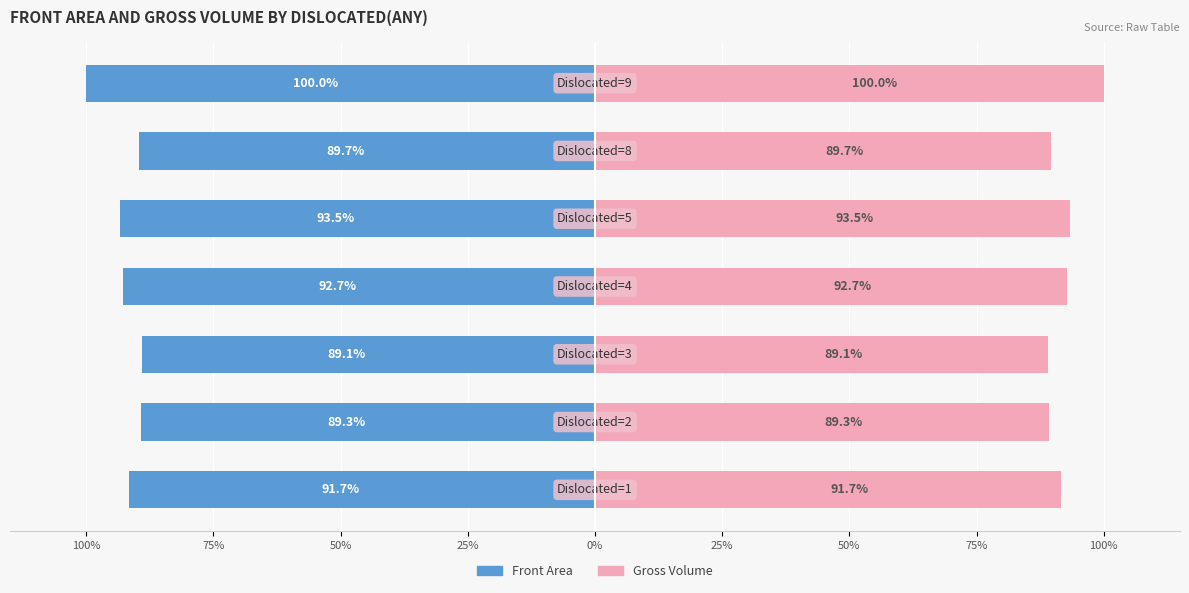

Which series has the largest total across all categories?

Gross Volume